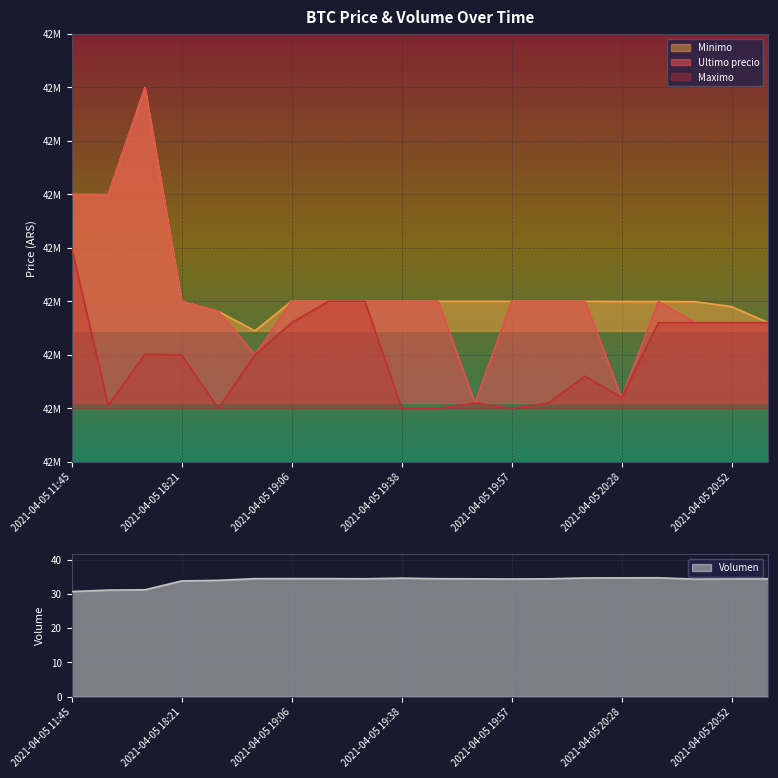

What is the total value across all series at 2021-04-05 19:17?

127800032.5